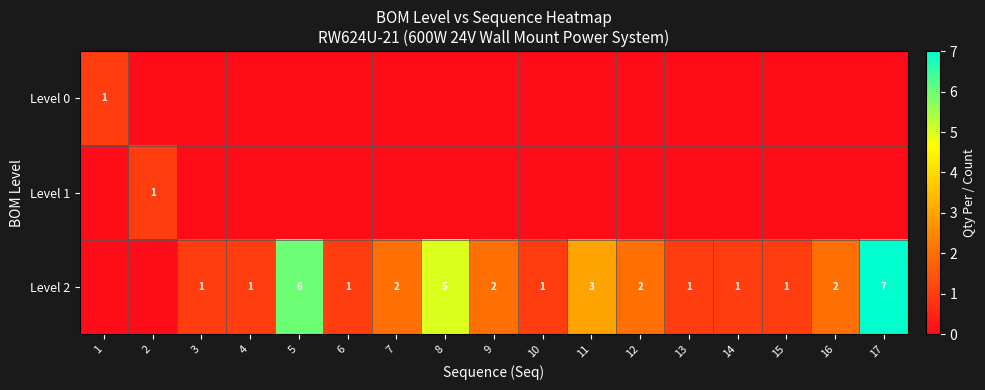

The value of Level 2 at 14 is 1. True or false?

True